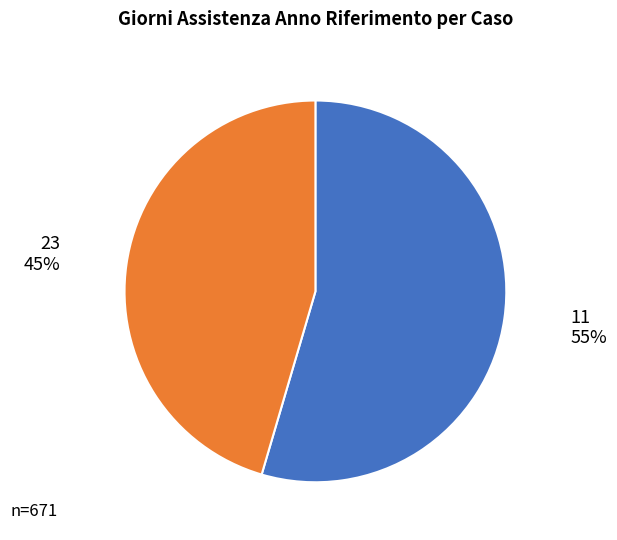

Is there any slice that represents more than half of the pie?

Yes